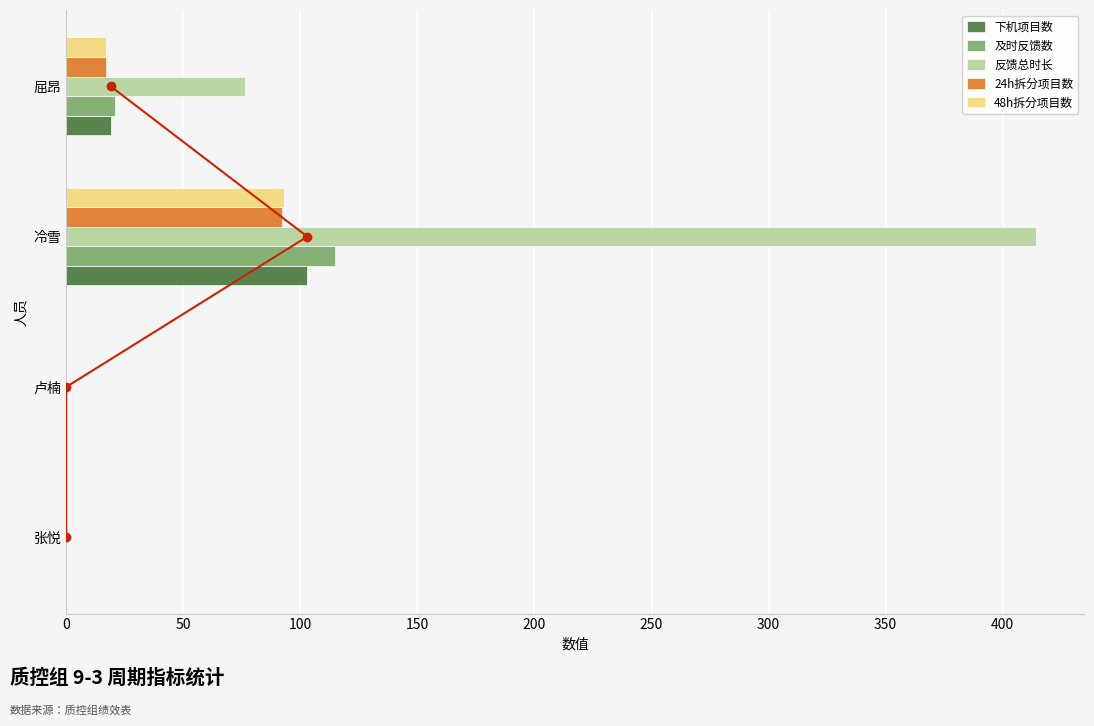

Which series has the largest total across all categories?

反馈总时长